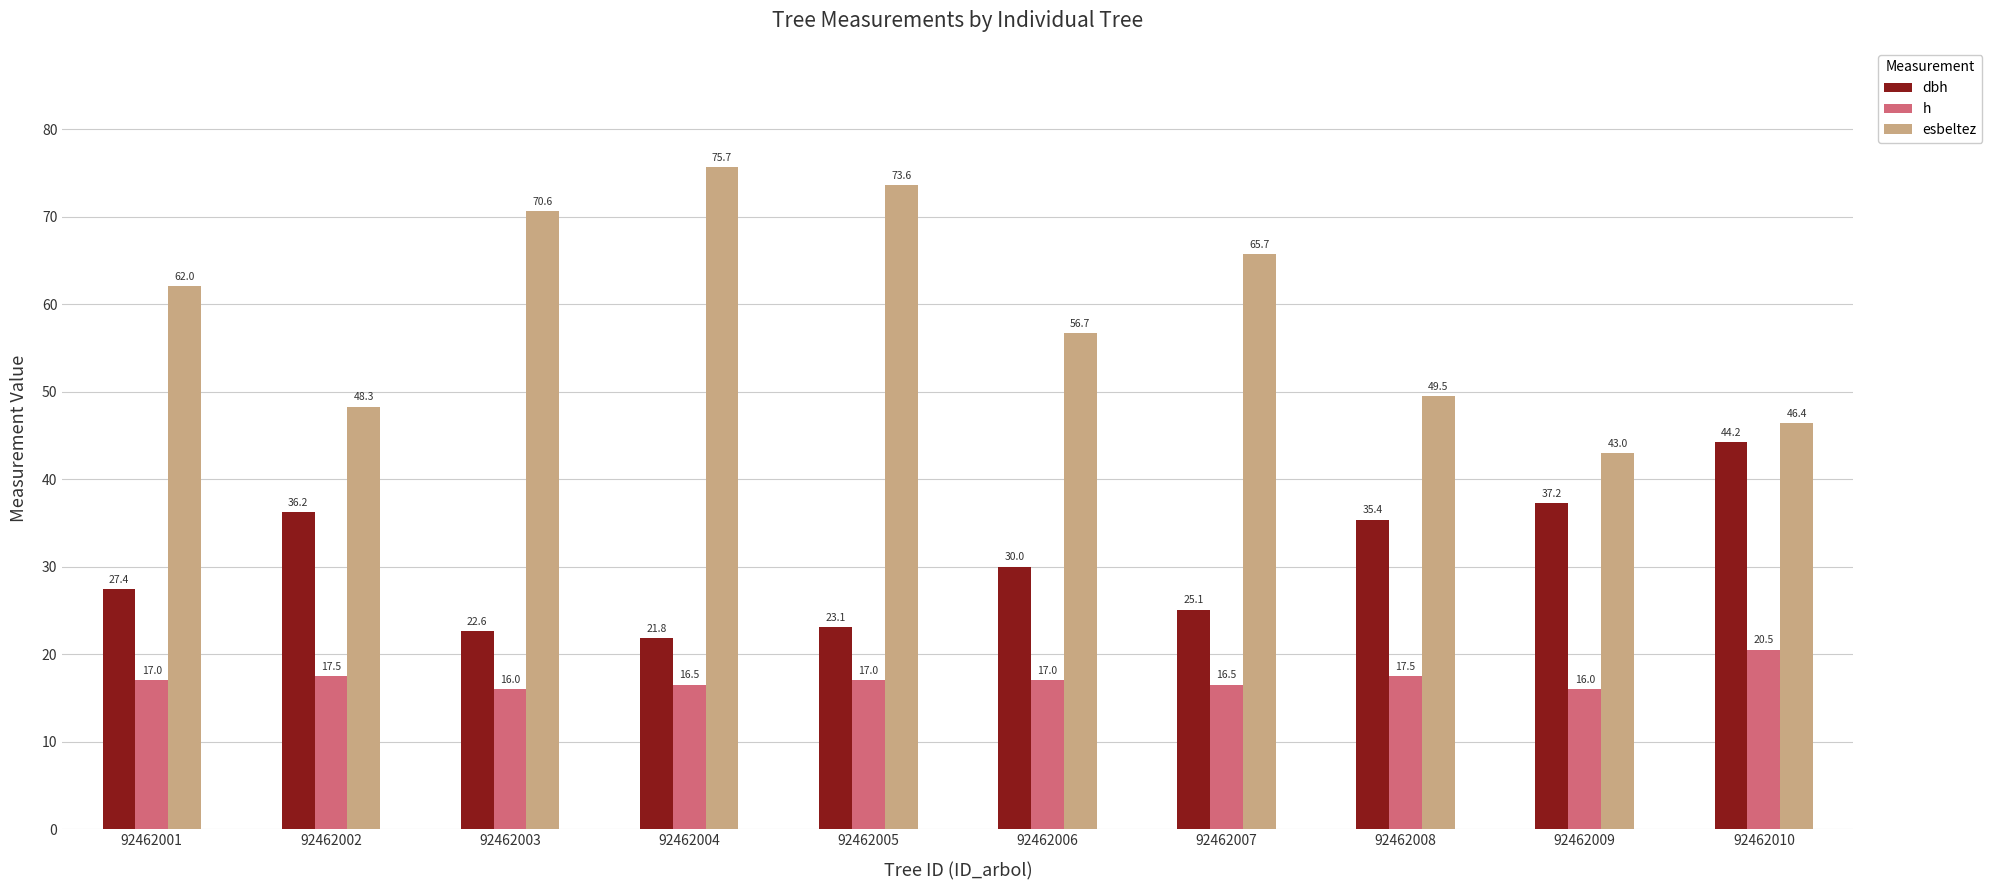

What is the minimum value for dbh?

21.8